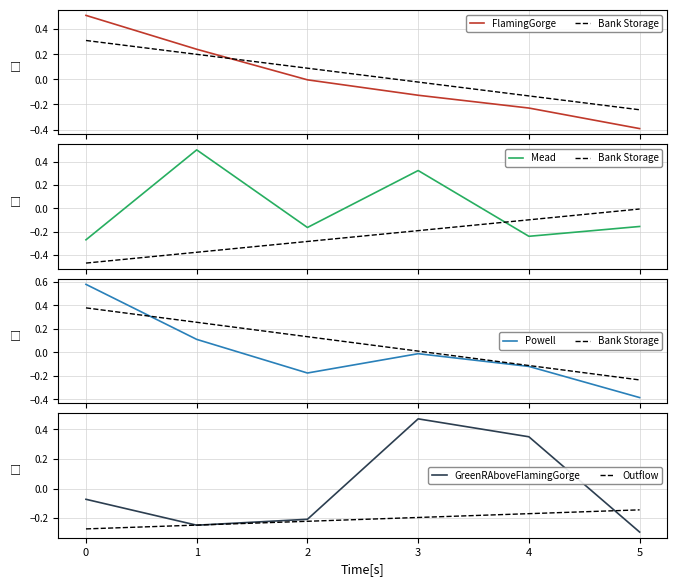

List the labels in order of Bank Storage value, largest first.

0, 1, 2, 3, 4, 5